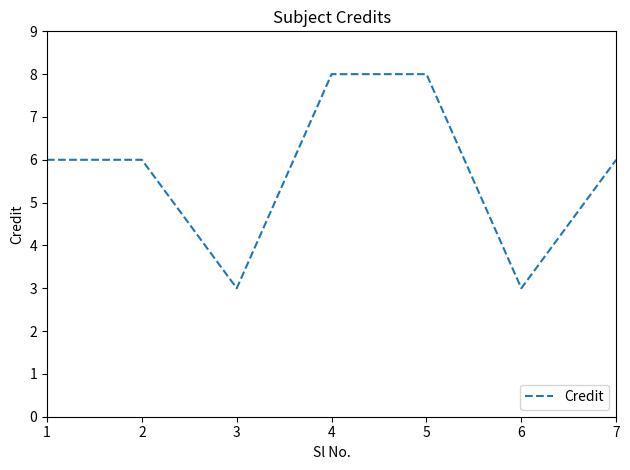

Reading left to right, extract all data points from this chart.

1=6	2=6	3=3	4=8	5=8	6=3	7=6